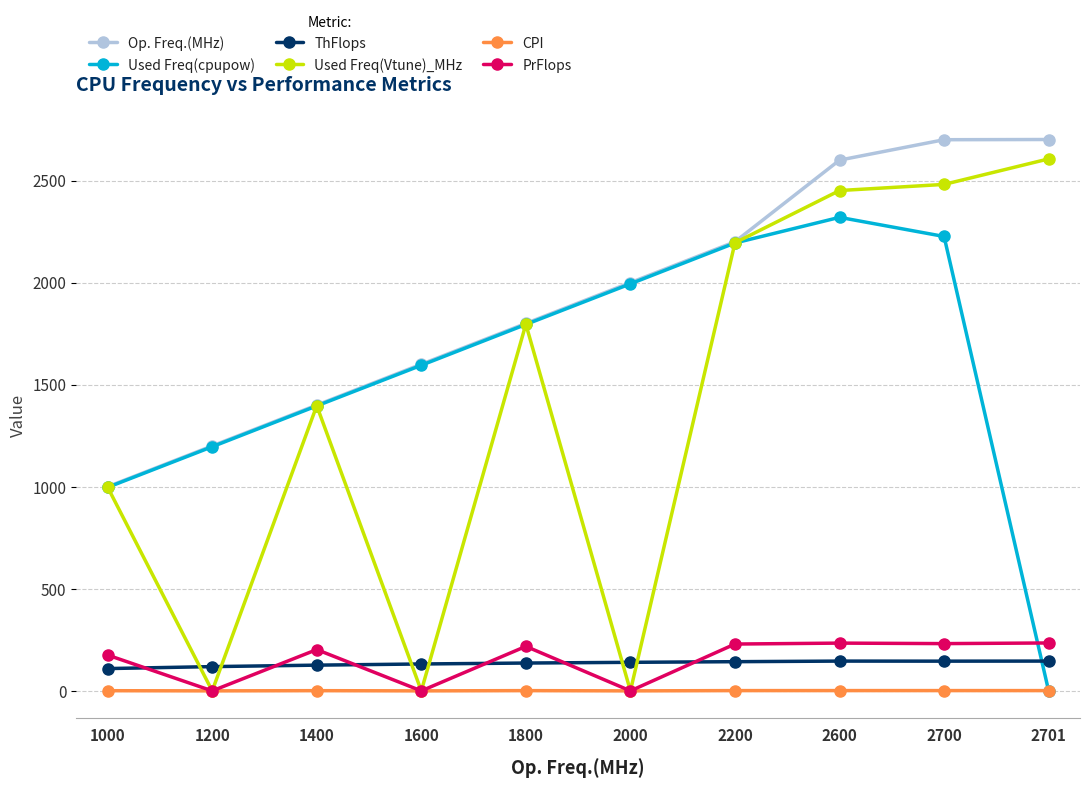

Is the value of CPI at 1600 greater than the value of PrFlops at 1400?

No